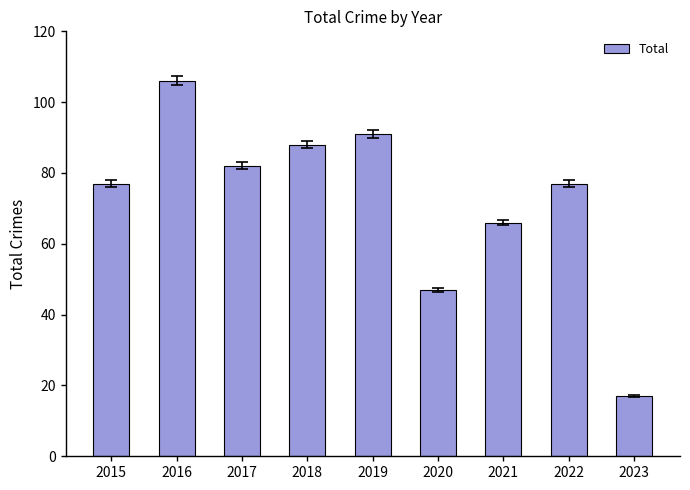

What is the ratio of the value at 2015 to the value at 2021?

1.2